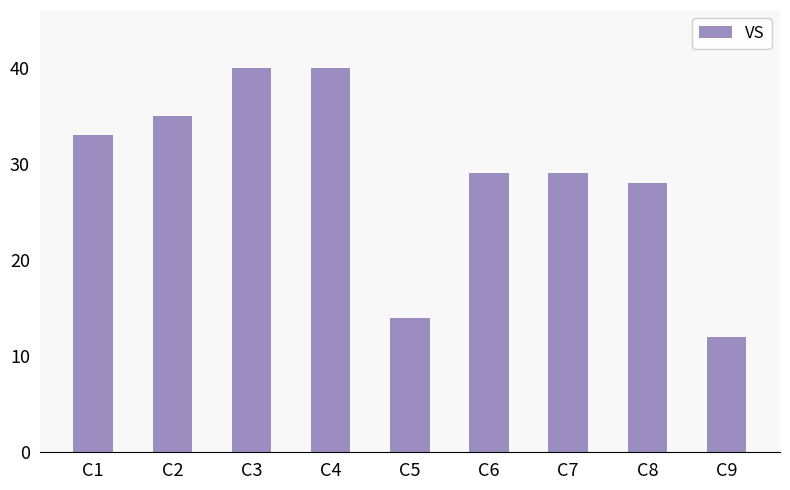

What is the maximum value shown in the chart?

40